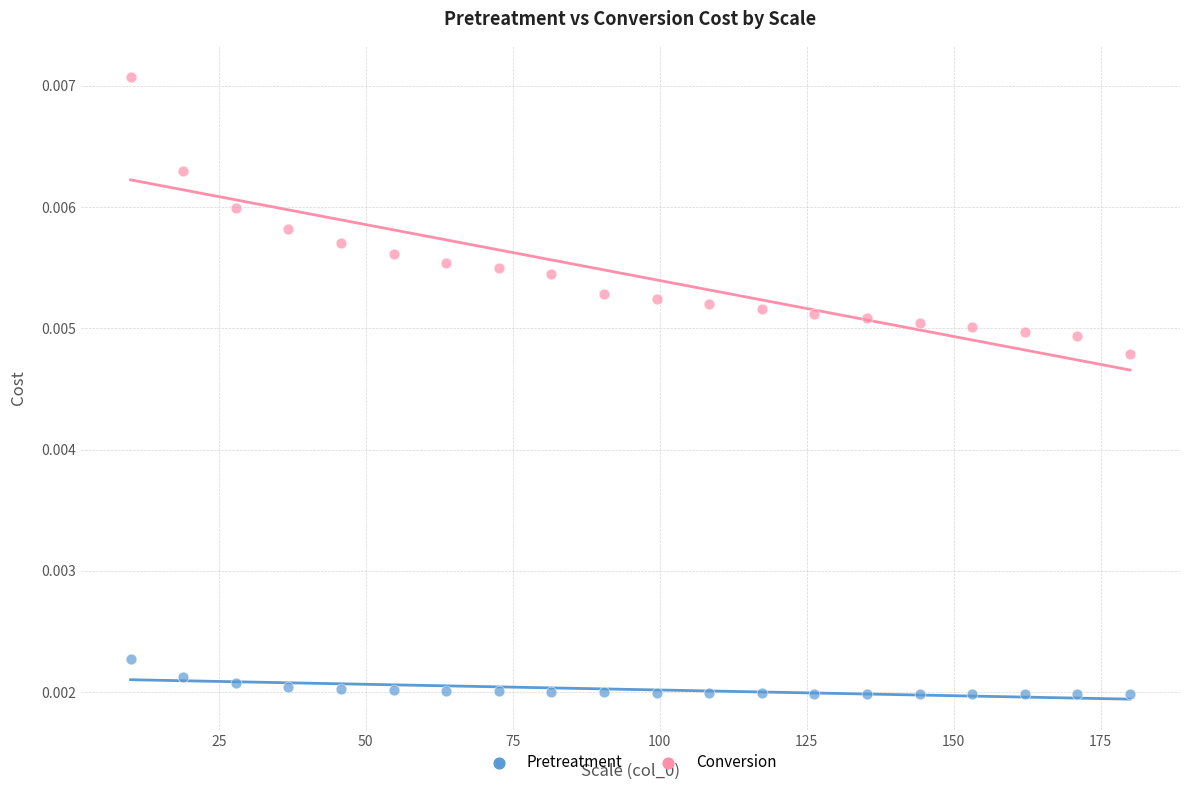

Which series contains the highest Y value?

Conversion